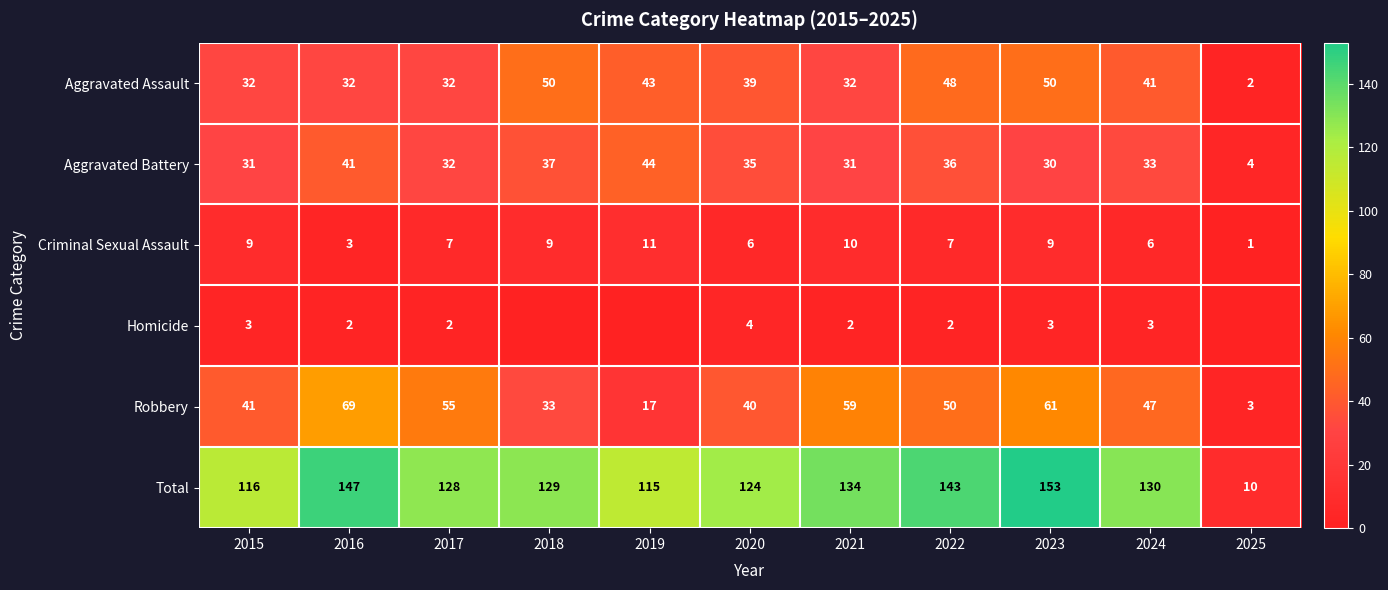

Which series changed the most between 2017 and 2025?

Total